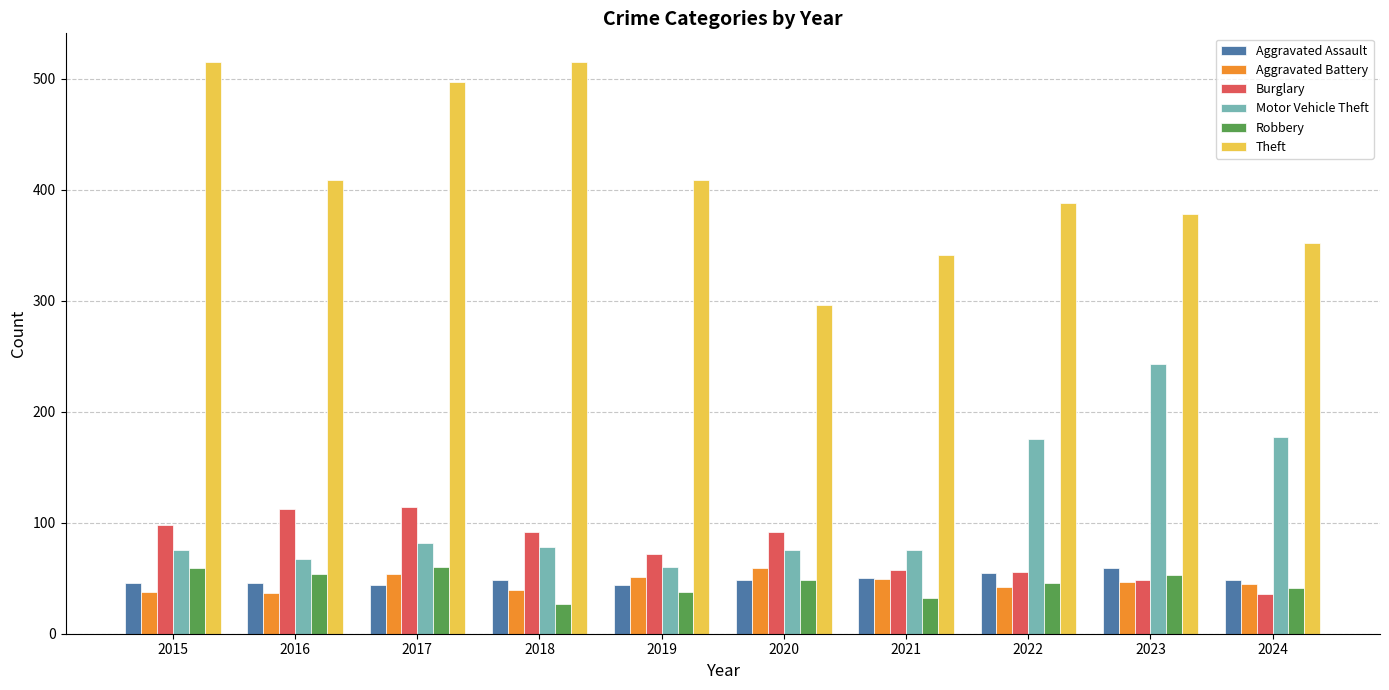

Which series has the largest total across all categories?

Theft